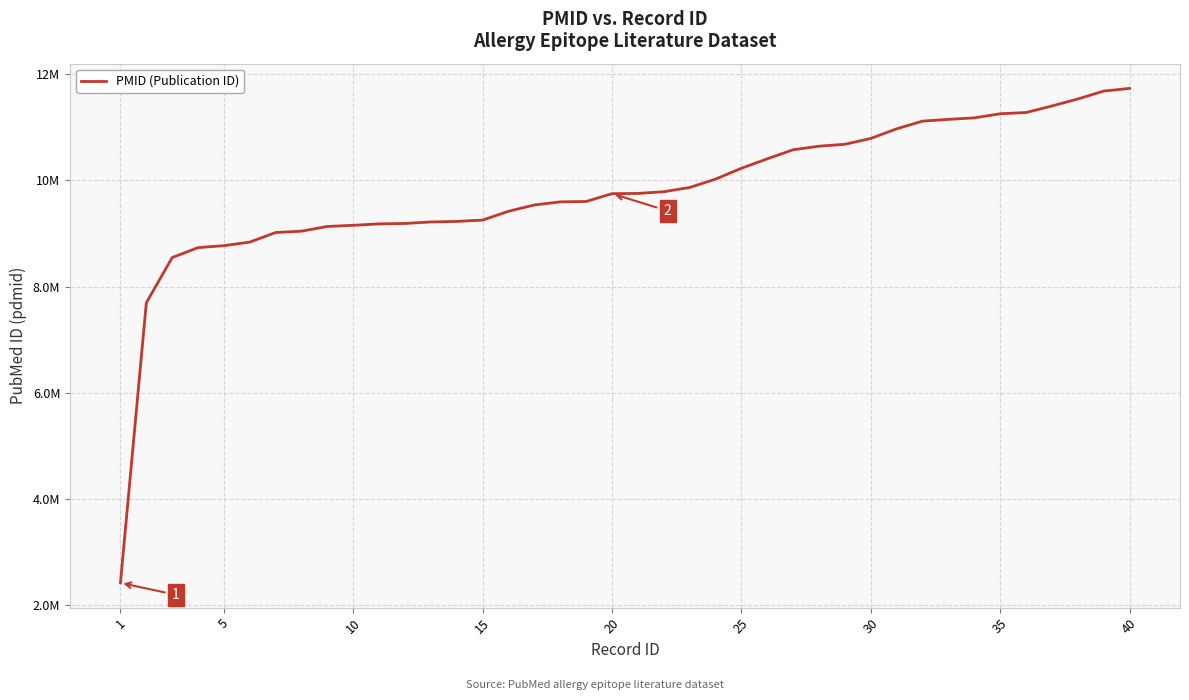

What is the difference between the maximum and minimum values?

9308740